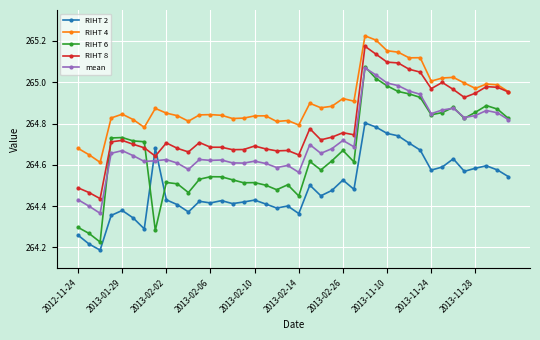

True or false: RIHT 2 has more than 0 interior local peaks.

True